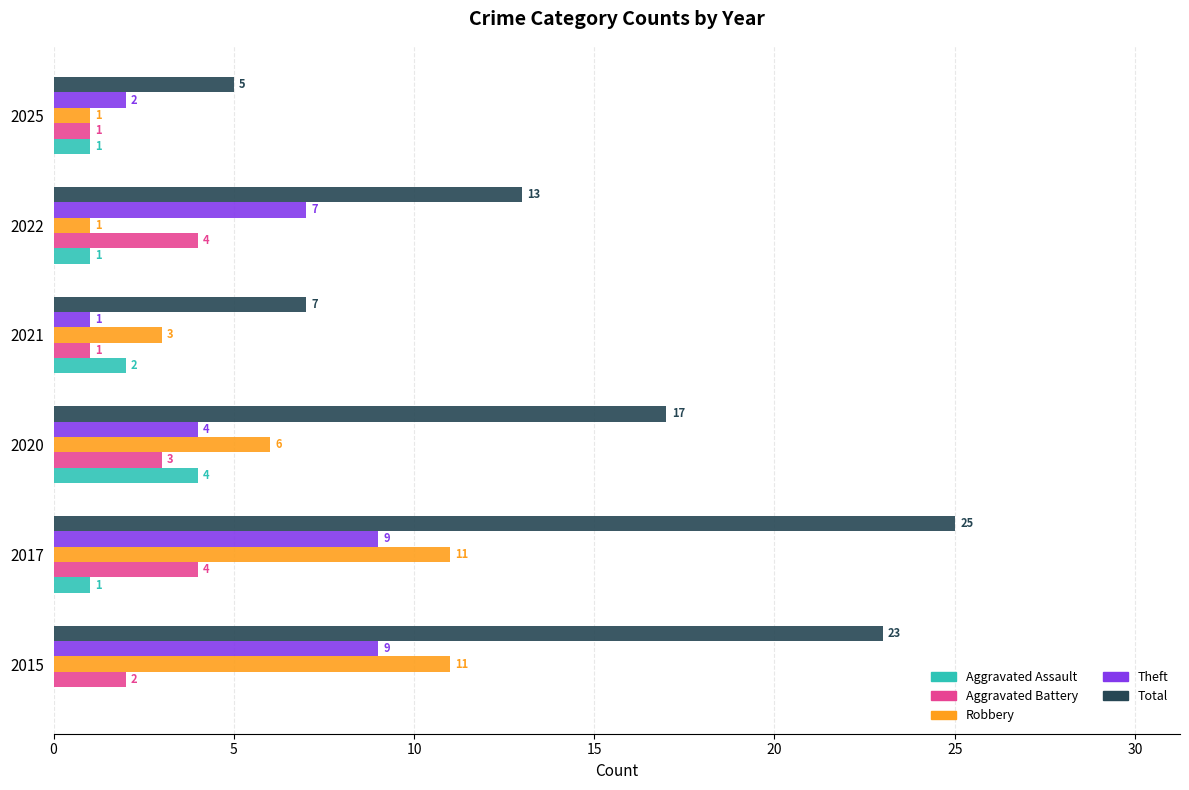

Is the value of Theft at 2021 greater than the value of Robbery at 2021?

No